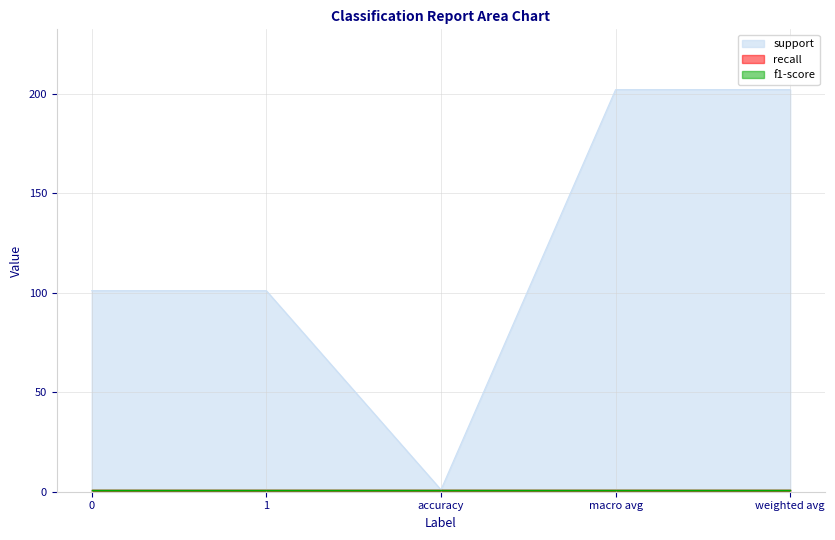

Read the recall value at 0.

1